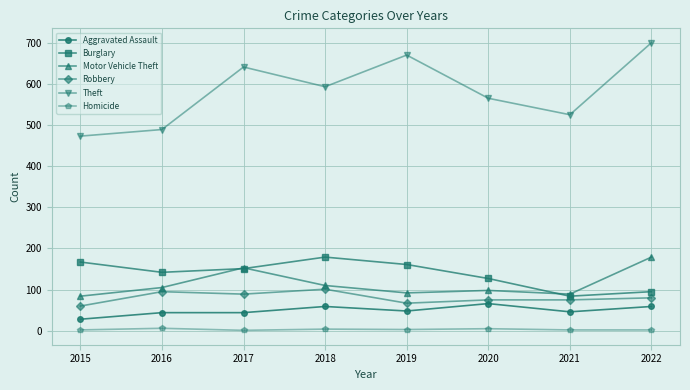

Which series has the largest total across all categories?

Theft